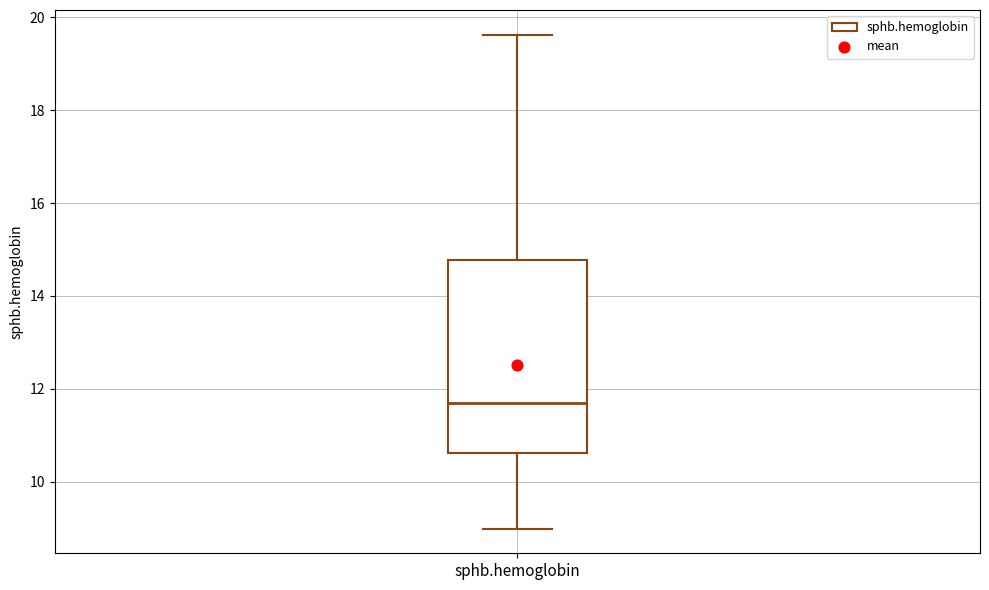

Transcribe this box plot: give where the median line is, the range the box spans, and where the two whiskers end, as read against the y-axis. The values are not printed on the chart, so give them approximately, as read against the axis.

median 11.6, box 10.6 to 14.8, whiskers 9.0 to 19.6